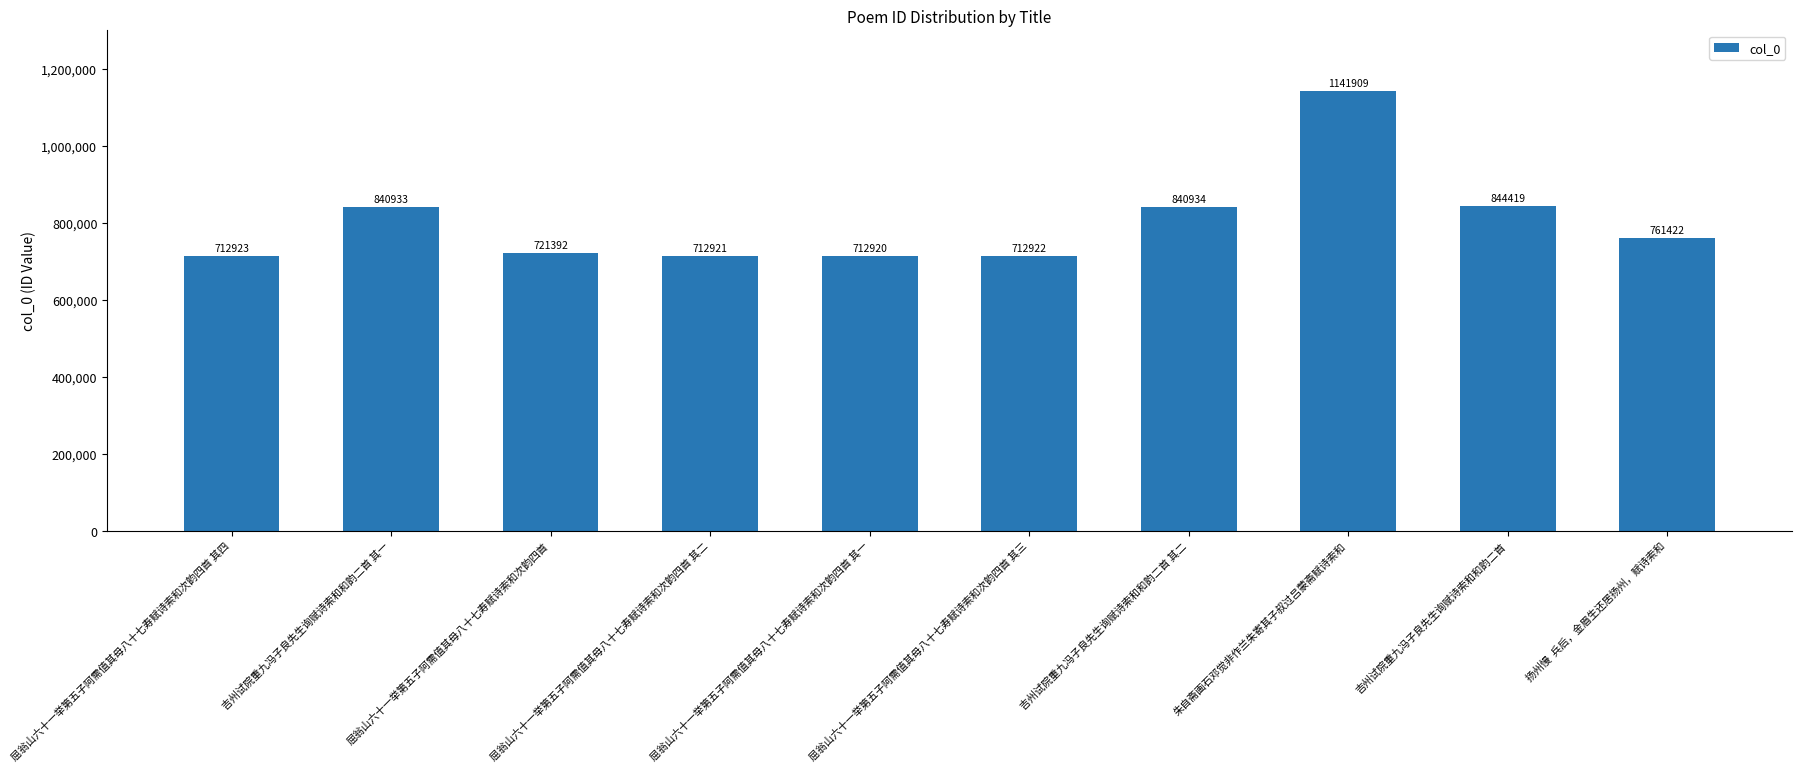

Are the bars grouped side by side (vs. stacked)?

No